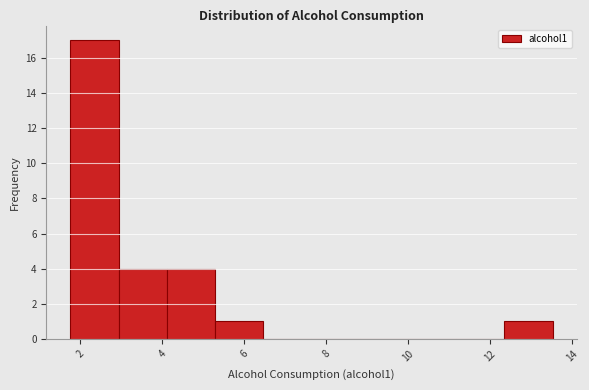

What is the height of the bar covering 3.0 to 4.2 on the x-axis? Neither the bar edges nor the heights are printed on the chart, so give them approximately, as read against the axes.

4